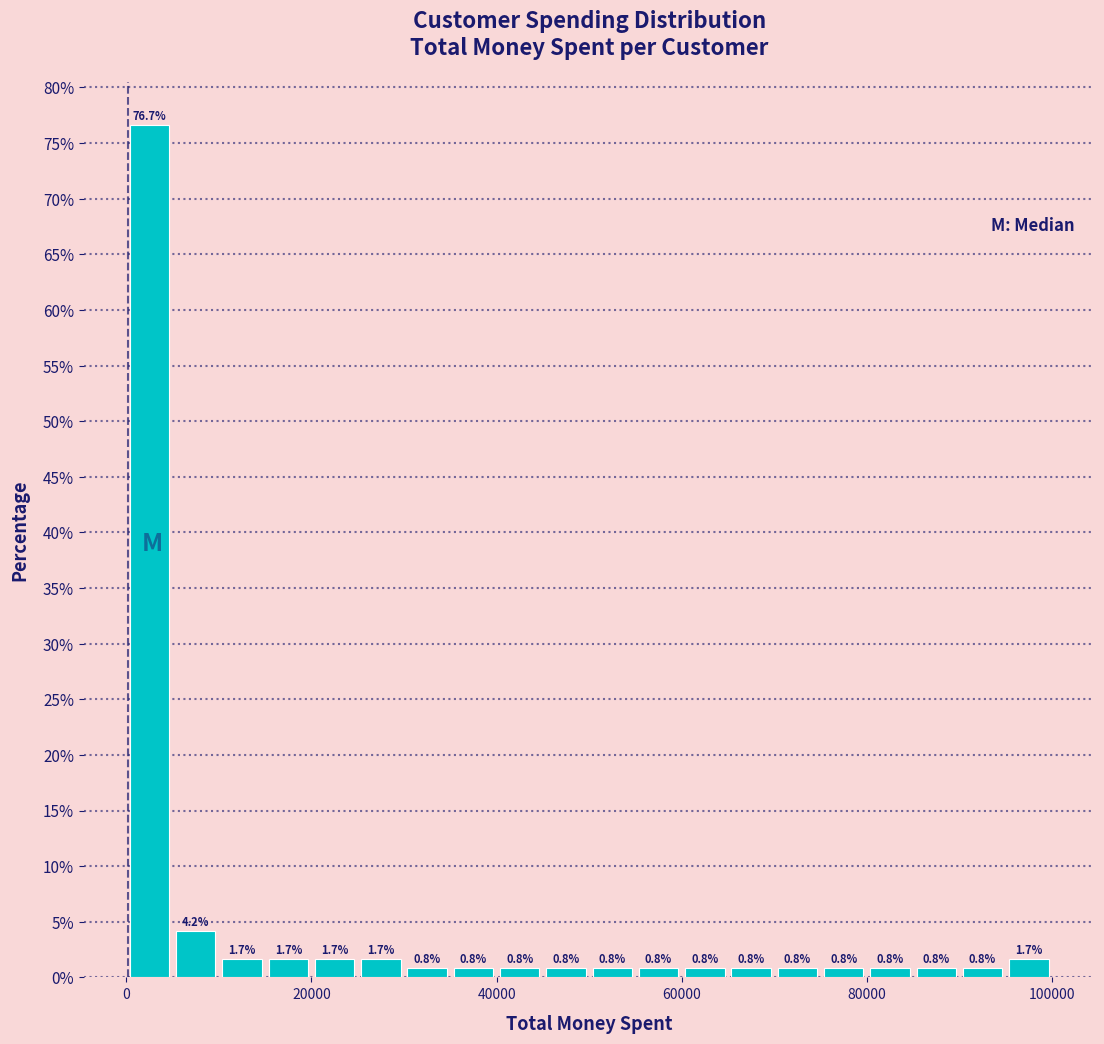

Read against the x-axis, roughly where is the centre of the tallest bar?

2000